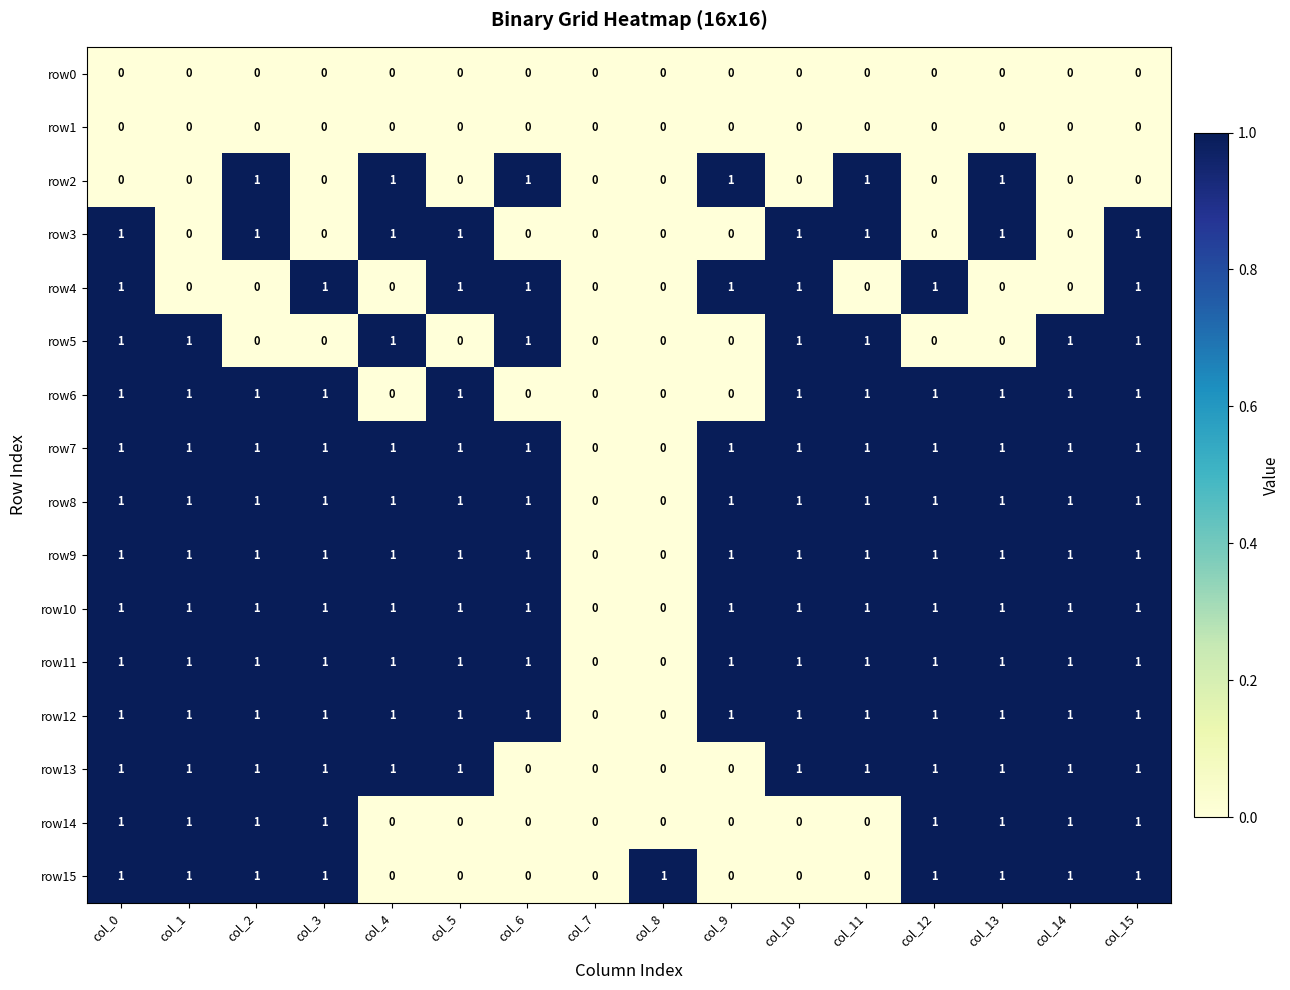

The row0 series shows 0 at col_7. True or false?

True